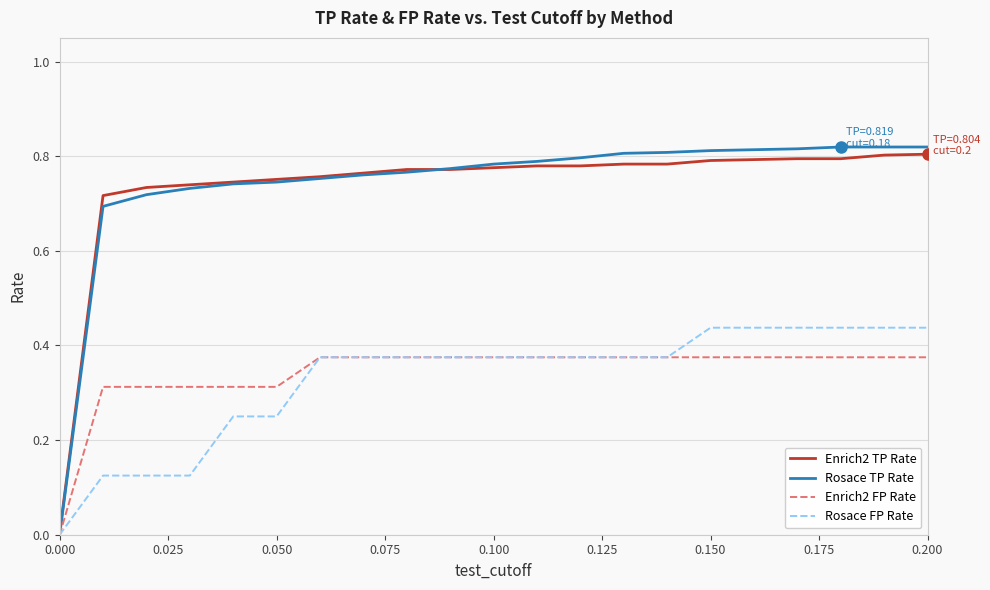

What are all the series names shown in the legend?

Enrich2 TP Rate, Rosace TP Rate, Enrich2 FP Rate, Rosace FP Rate